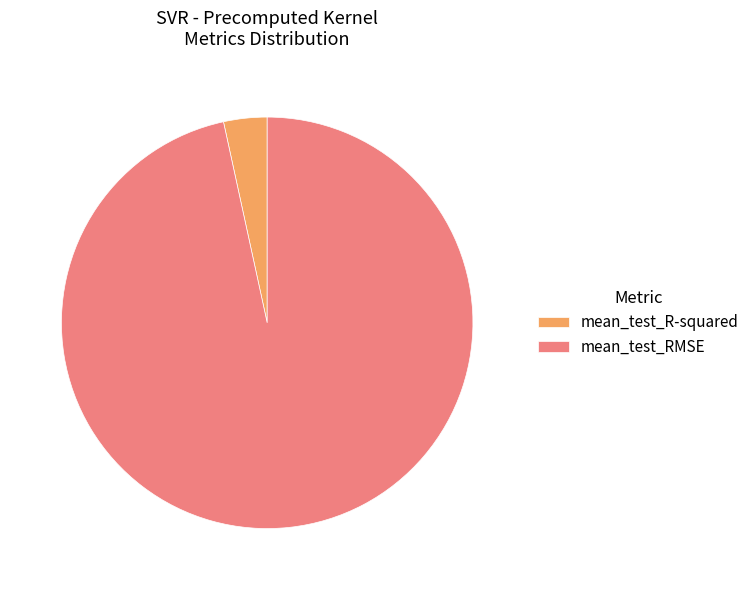

Which has a higher value, mean_test_RMSE or mean_test_R-squared?

mean_test_RMSE